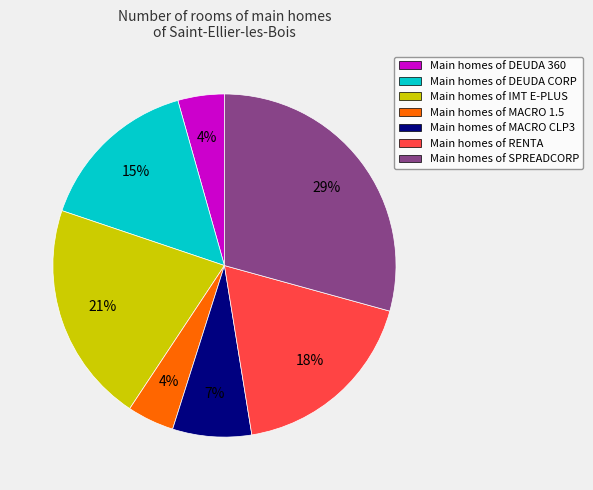

Is the sum of Main homes of MACRO 1.5 and Main homes of DEUDA 360 greater than half?

No